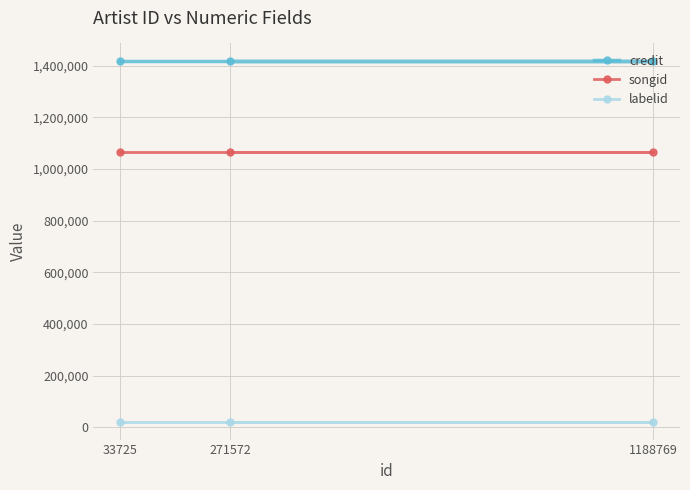

The value of labelid at 33725 is 22340. True or false?

True